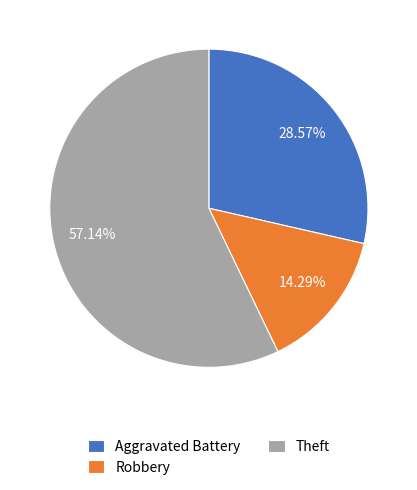

Is the sum of Aggravated Battery and Theft greater than half?

Yes